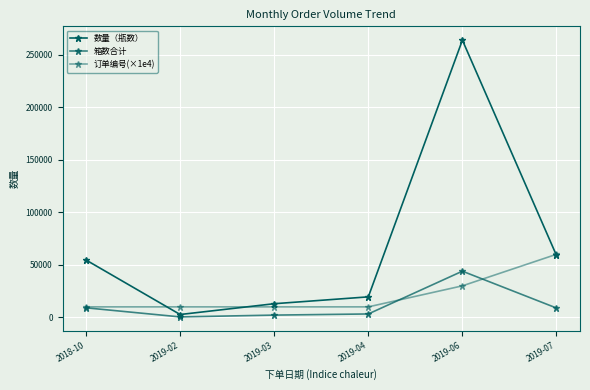

Is this an area chart (filled region under the line)?

No